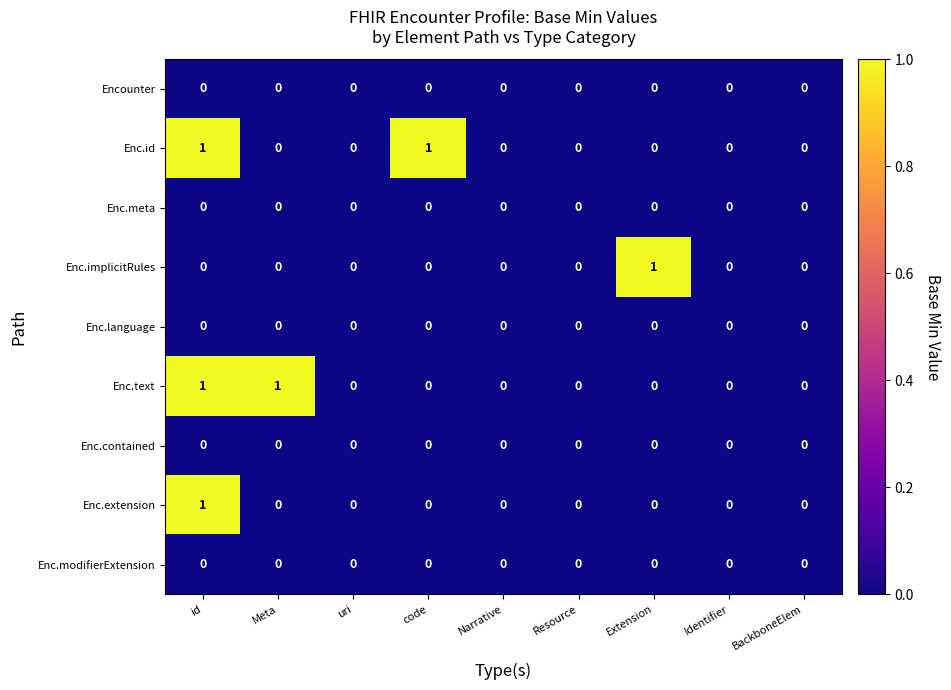

The value of Enc.language at BackboneElem is 0. True or false?

True